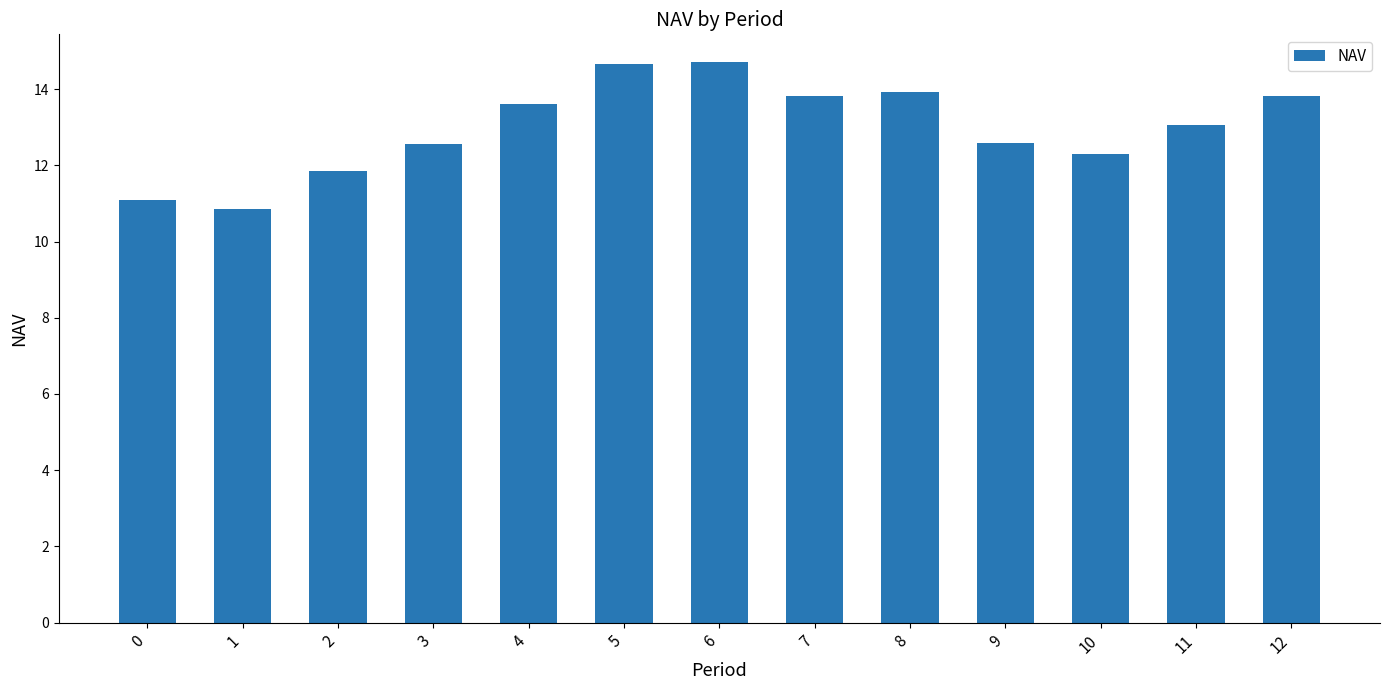

What is the difference between the maximum and minimum values?

3.9